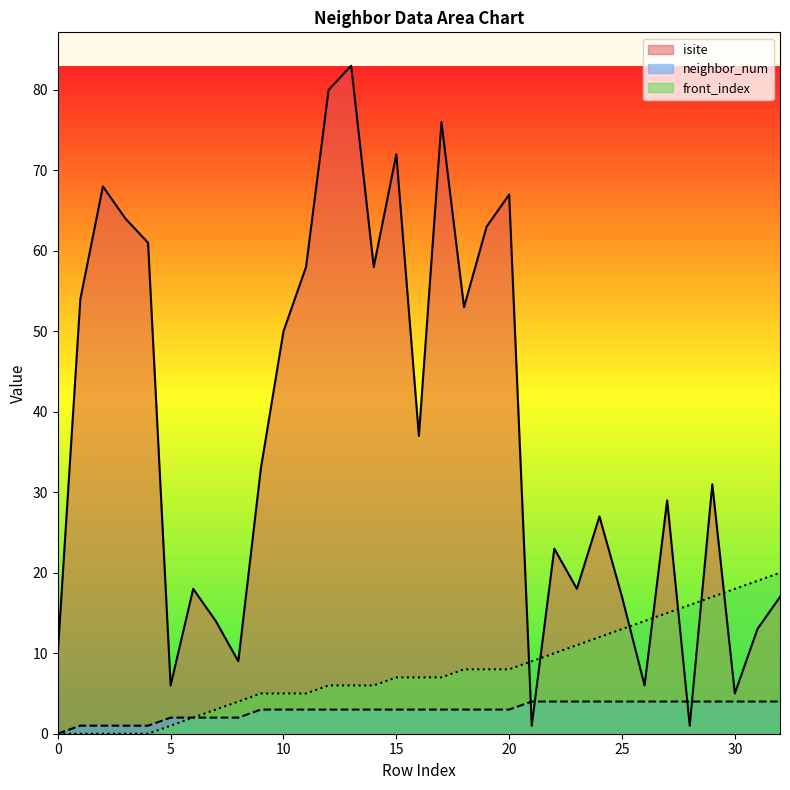

What is the approximate value of isite at 10?

50